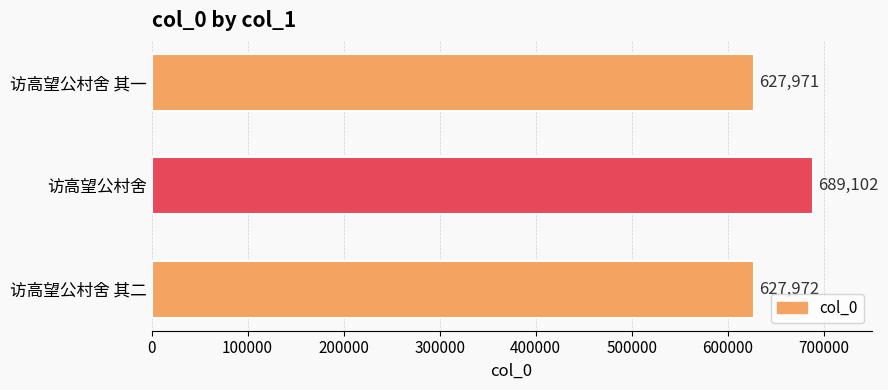

True or false: the data shows 627971 at 访高望公村舍 其一.

True